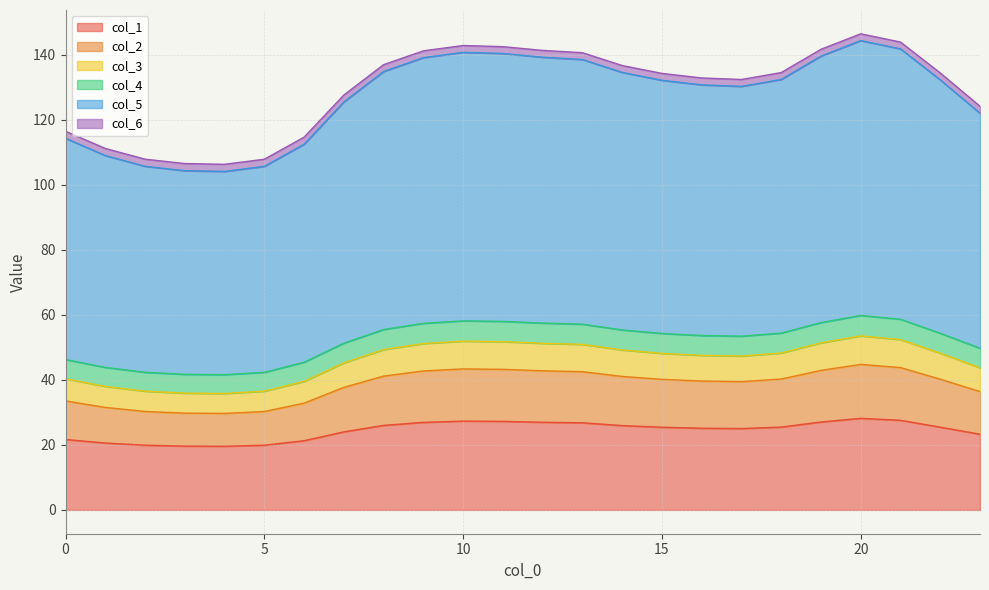

At which label is col_5 closest to 126?

7